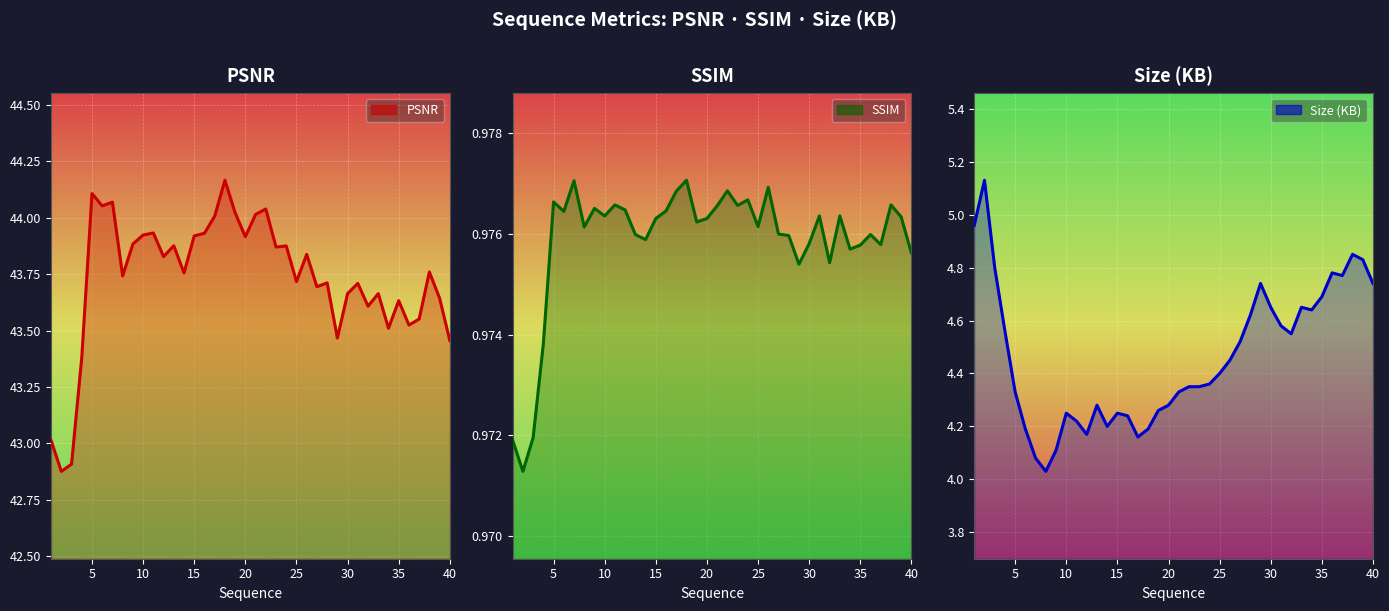

What is the value of the SSIM point at the 27th from the left?

1.0